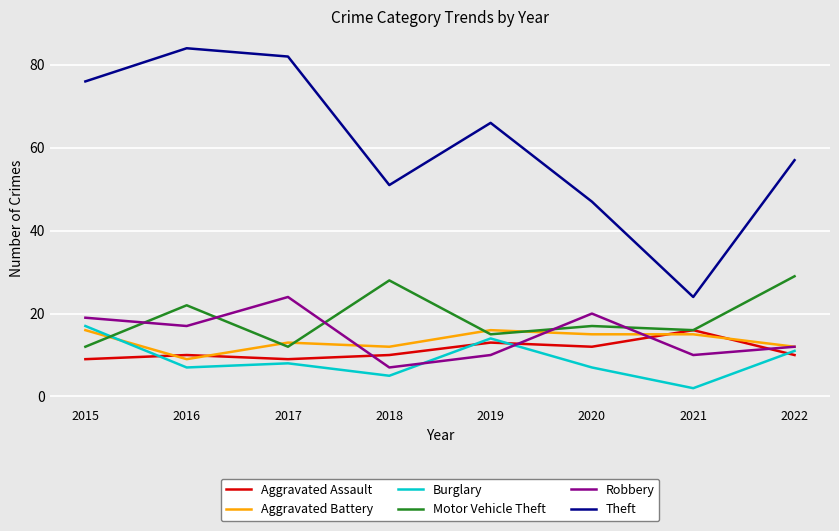

What are all the series names shown in the legend?

Aggravated Assault, Aggravated Battery, Burglary, Motor Vehicle Theft, Robbery, Theft